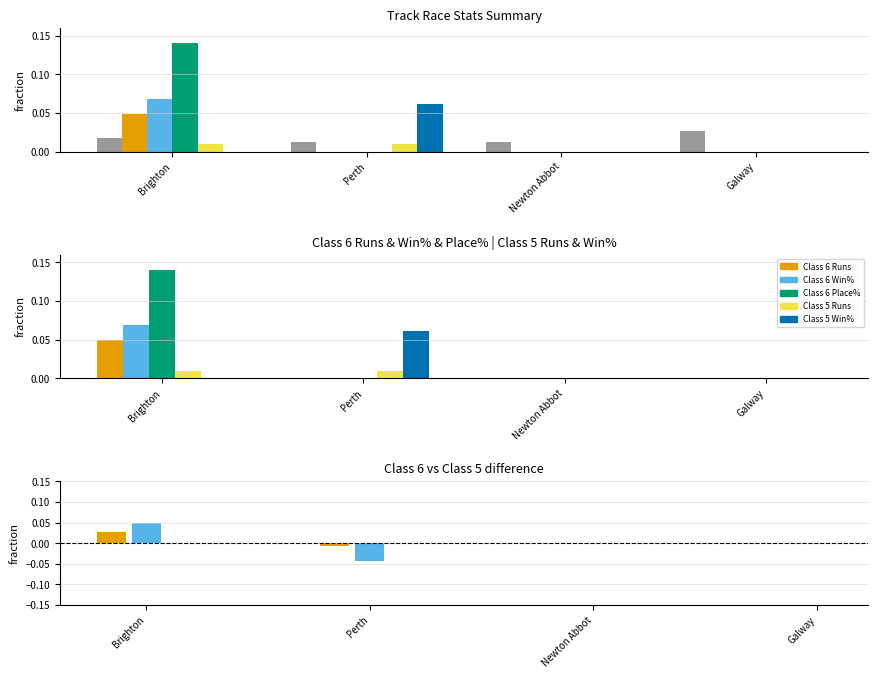

How many distinct data groups are displayed?

6